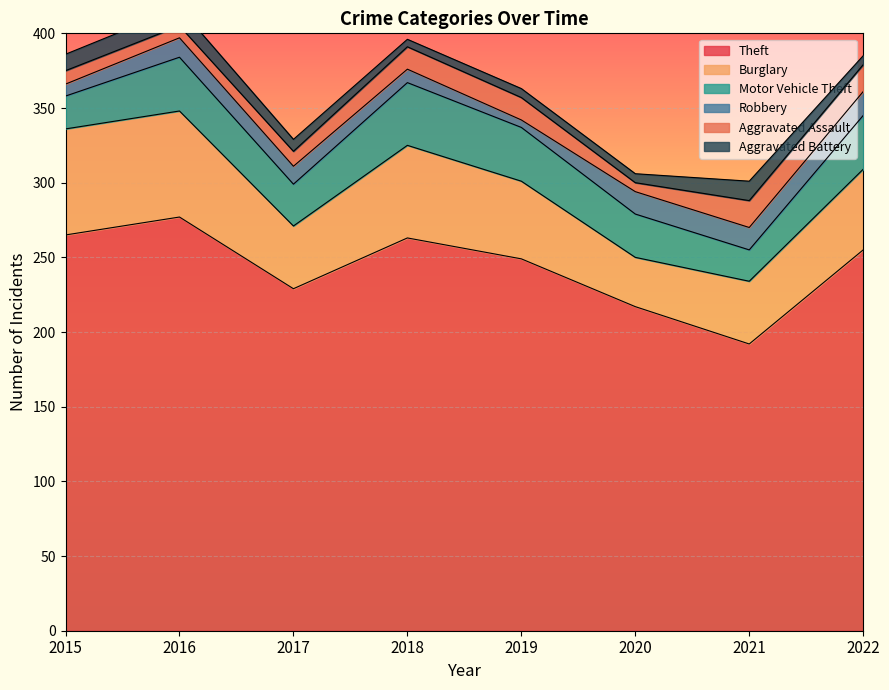

True or false: Aggravated Assault has a value of 9 at 2015.

True